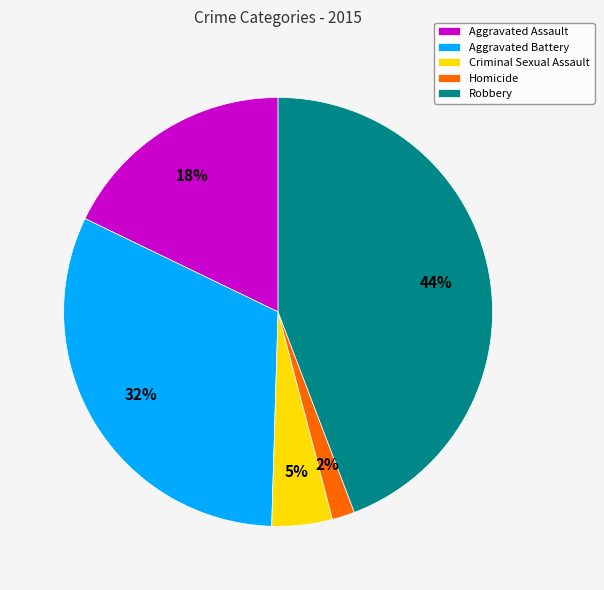

Is the sum of Aggravated Assault and Aggravated Battery greater than half?

No